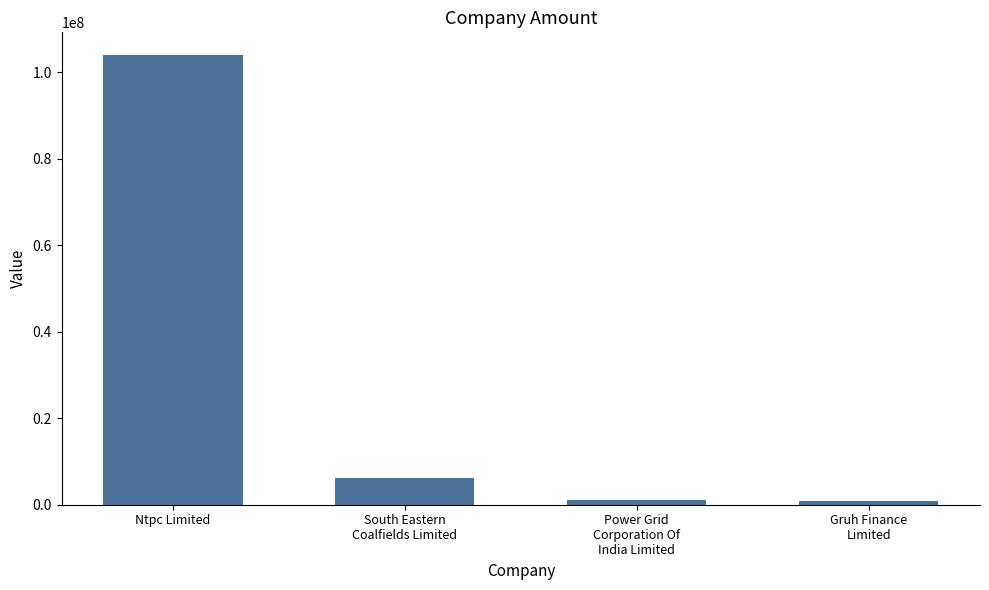

What is the greatest value displayed?

103991000